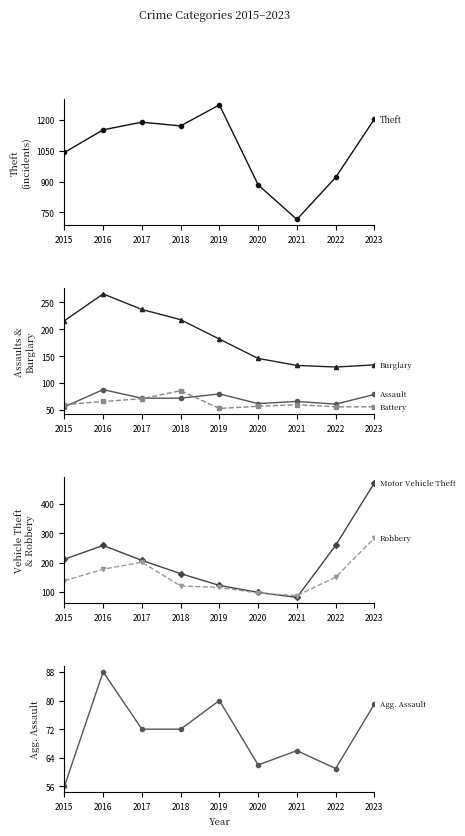

In Theft, how many points are lower than both neighbors (excluding endpoints)?

2